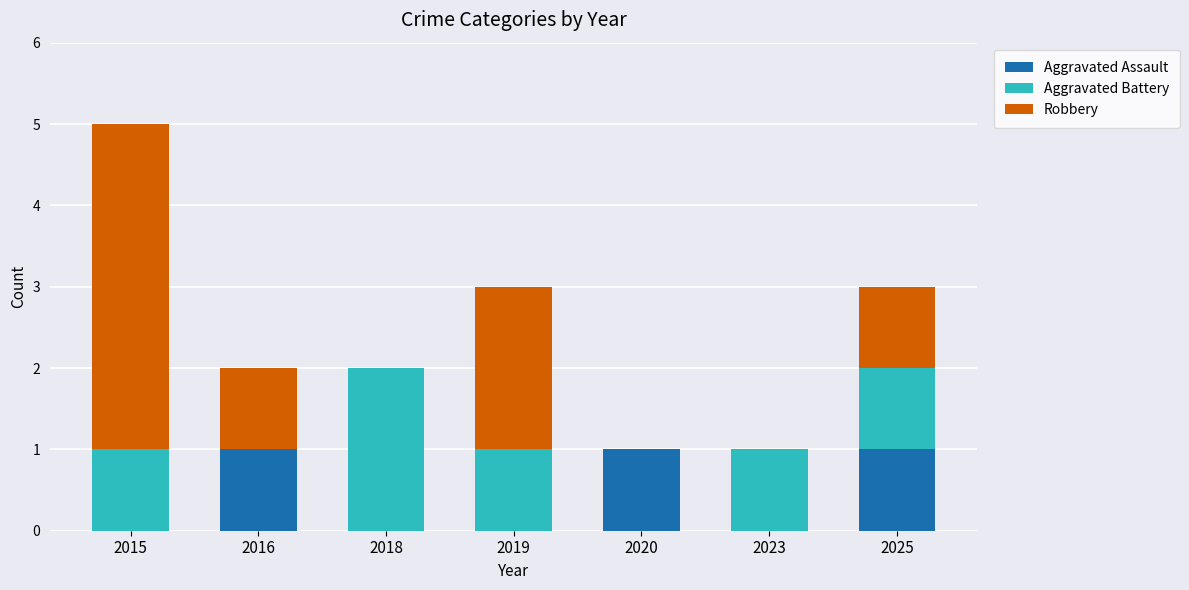

The Aggravated Assault series shows 1 at 2025. True or false?

True